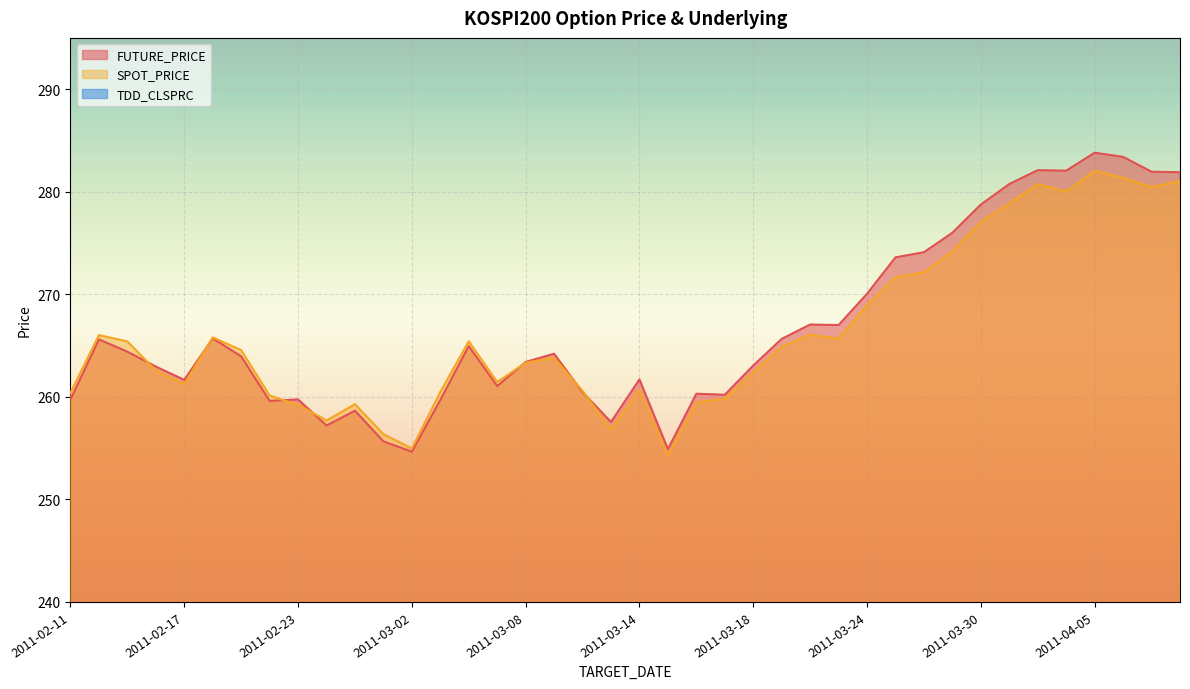

Where is the first local minimum for FUTURE_PRICE?

2011-02-17